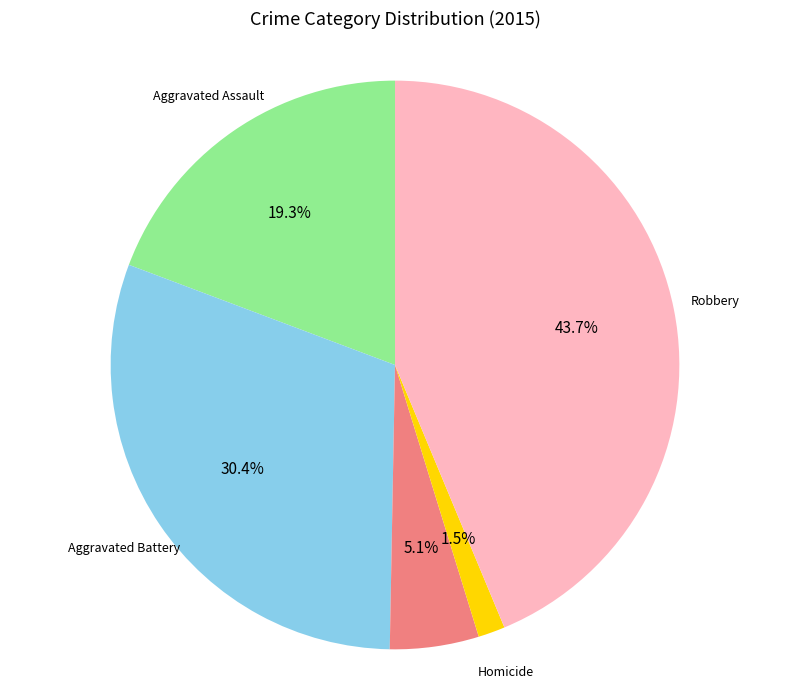

Is there any slice that represents more than half of the pie?

No